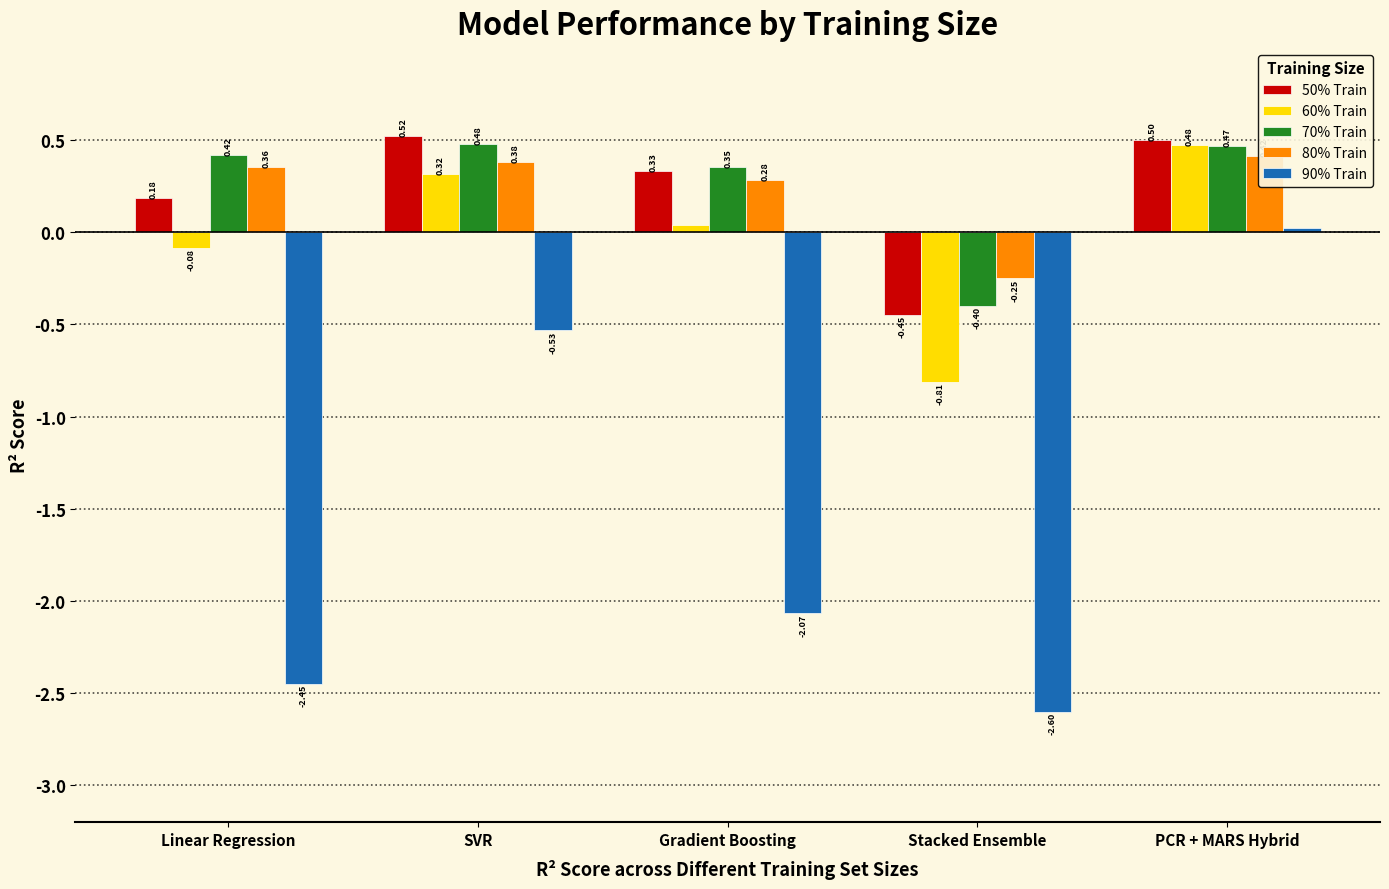

How many data points does each series have?

5